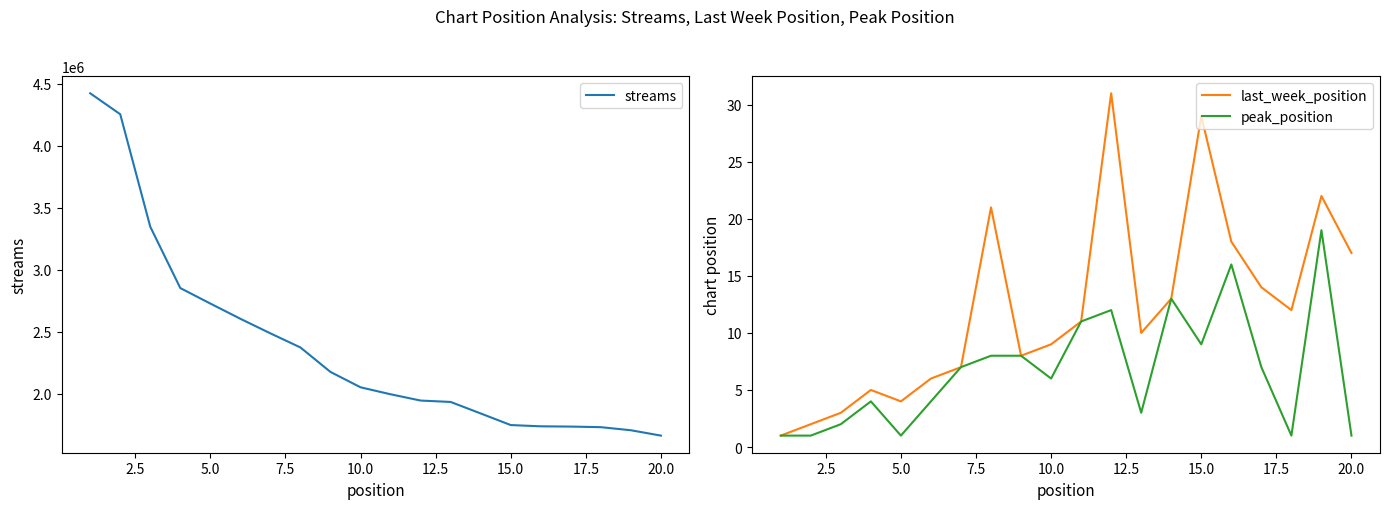

The peak_position series shows 5 at 15.0. True or false?

False